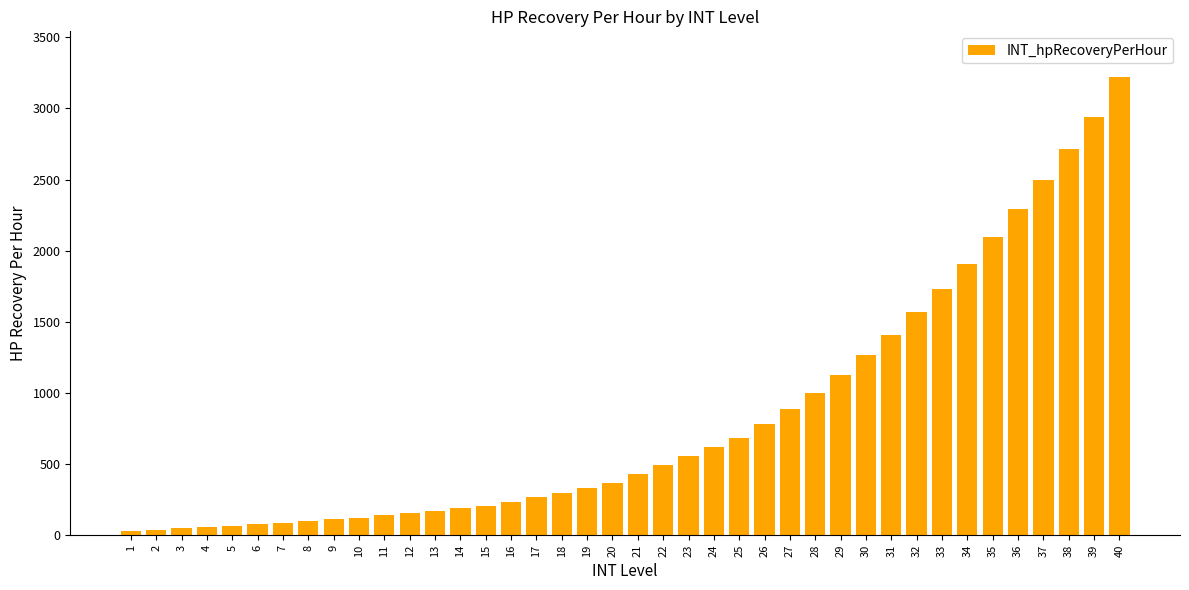

What is the greatest value displayed?

3220